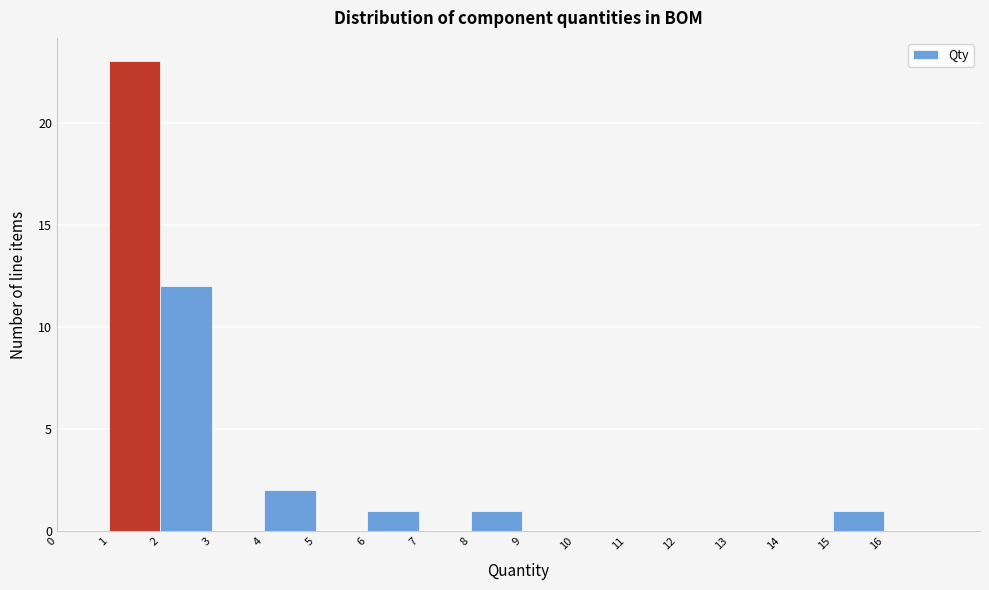

Reading left to right, transcribe this chart: for each bar, give the range it covers on the x-axis and its height. The values are not printed on the chart, so give them approximately, as read against the axis.

0 to 1: 0
1 to 2: 23
2 to 3: 12
3 to 4: 0
4 to 5: 2
5 to 6: 0
6 to 7: 1
7 to 8: 0
8 to 9: 1
9 to 10: 0
10 to 11: 0
11 to 12: 0
12 to 13: 0
13 to 14: 0
14 to 15: 0
15 to 16: 1
16 to 17: 0